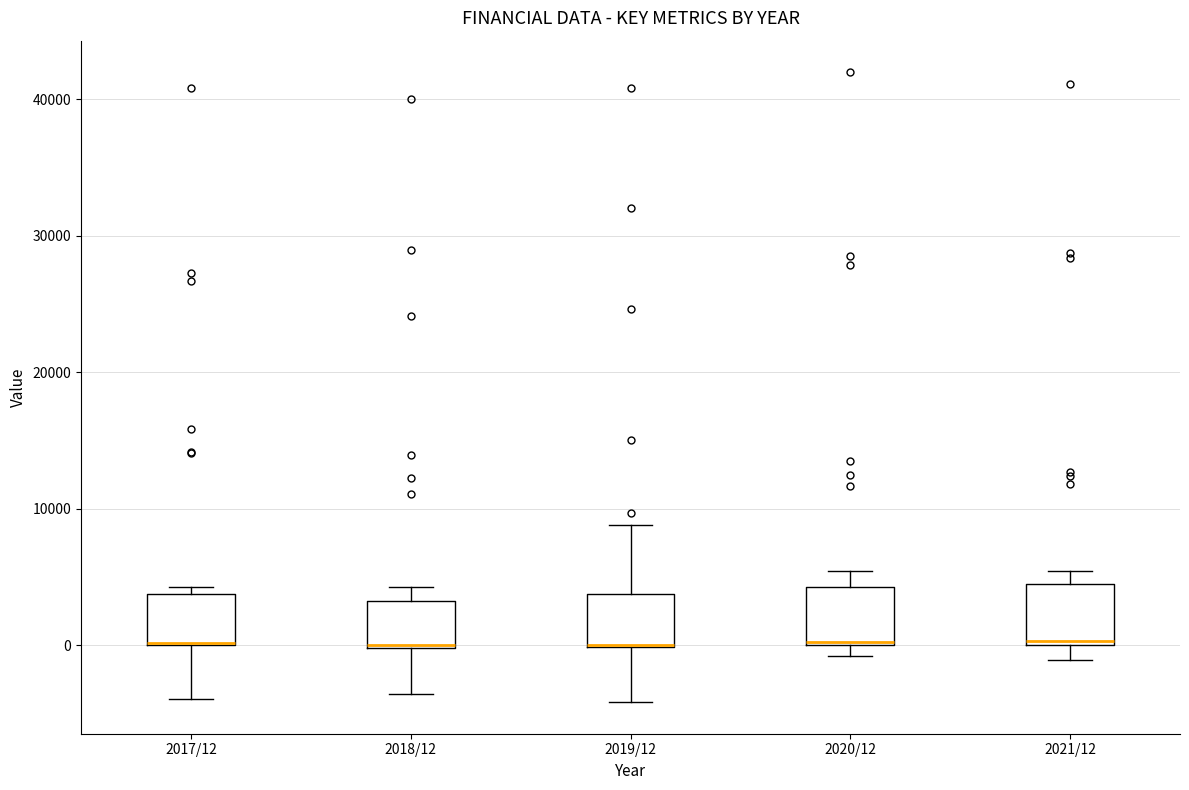

Where does the lower whisker of the box for 2021/12 end on the y-axis? The values are not printed on the chart, so give them approximately, as read against the axis.

-1000